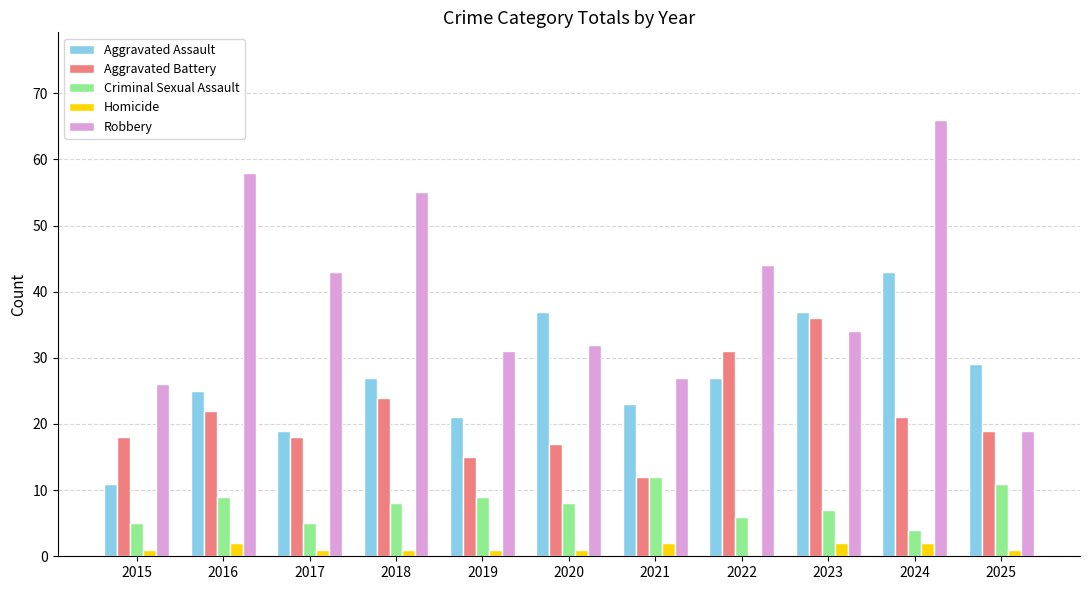

What is the approximate value of Aggravated Battery at 2016?

22